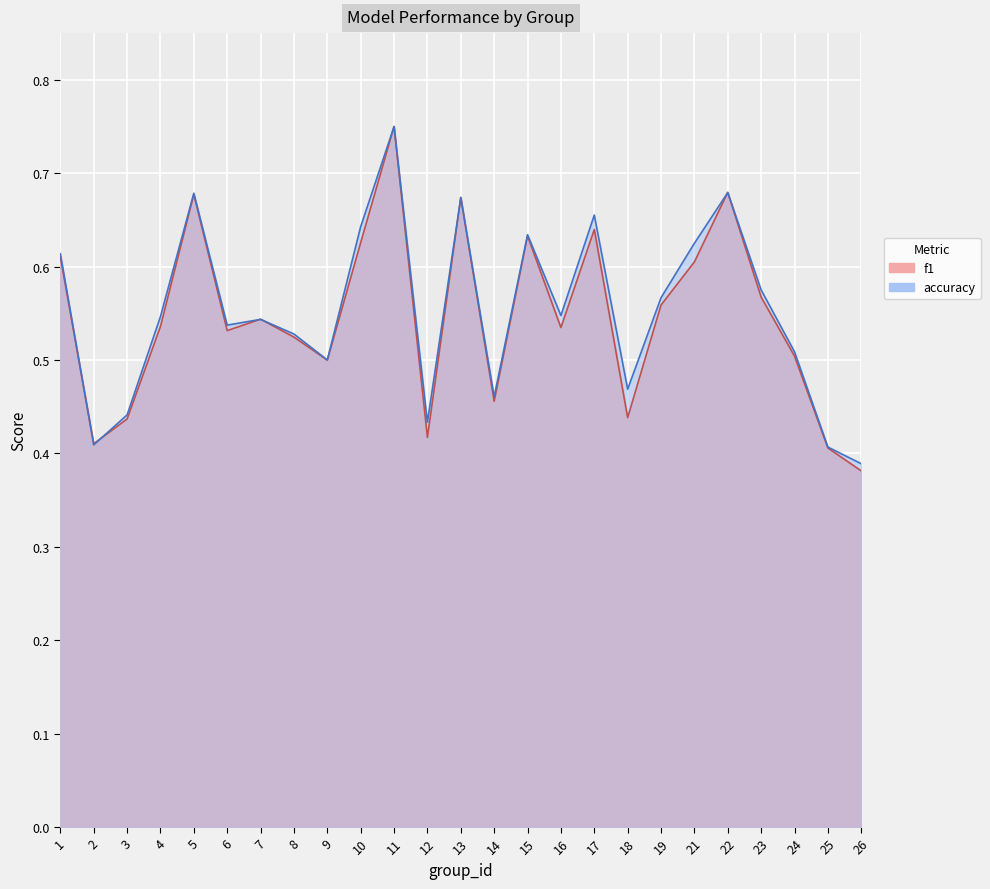

What is the difference between the maximum and second lowest values in the accuracy series?

0.3